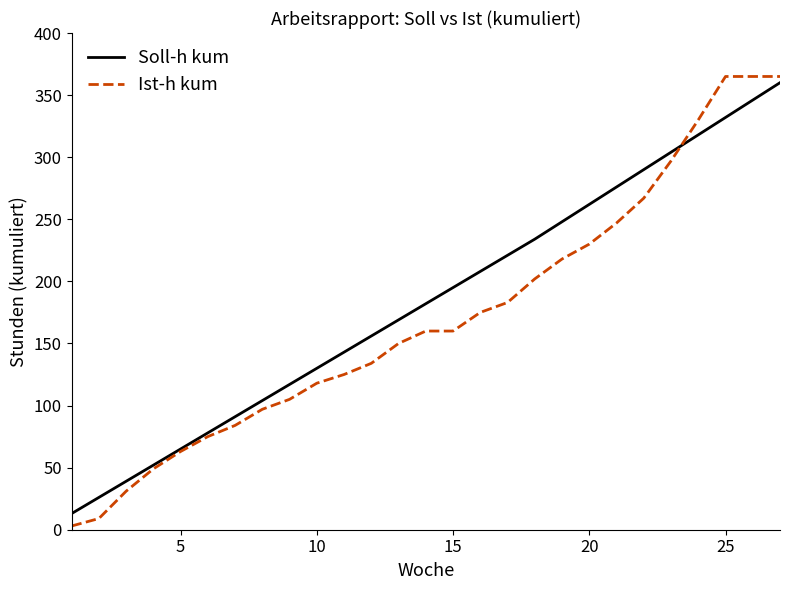

What is the minimum value for Soll-h kum?

13